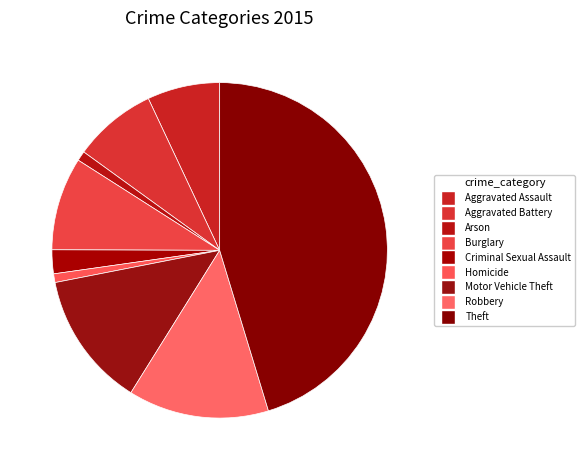

Which category has the biggest portion of the pie?

Theft